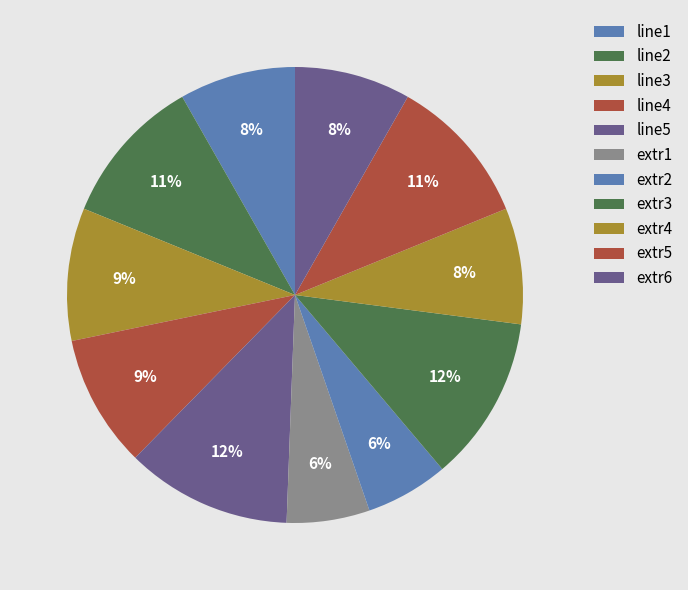

Combined, what portion of the pie is line5 and extr1?

17.6%